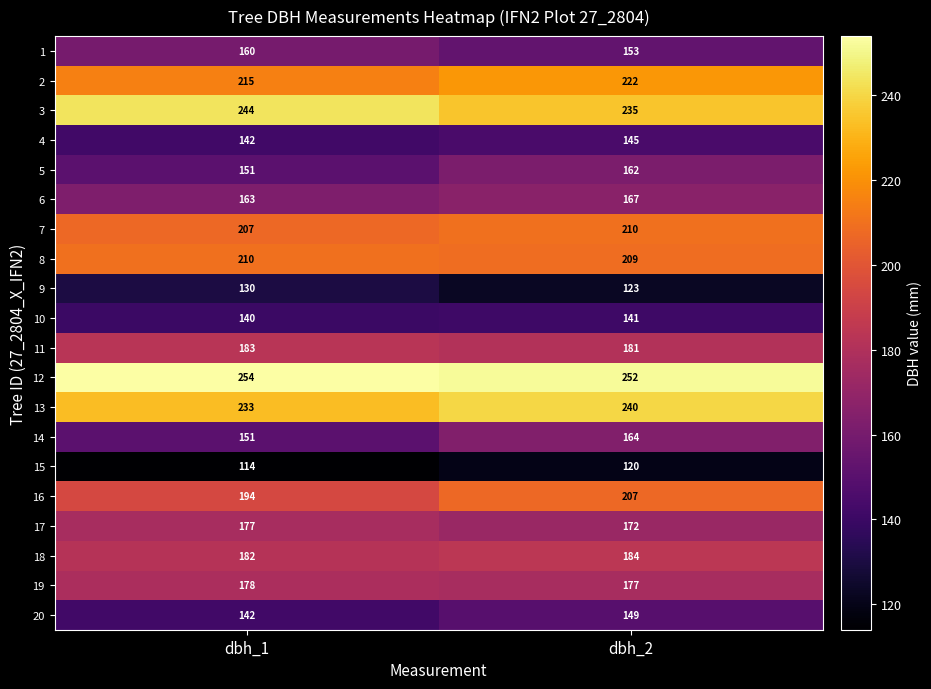

What is the difference between the highest and lowest values at dbh_1?

140